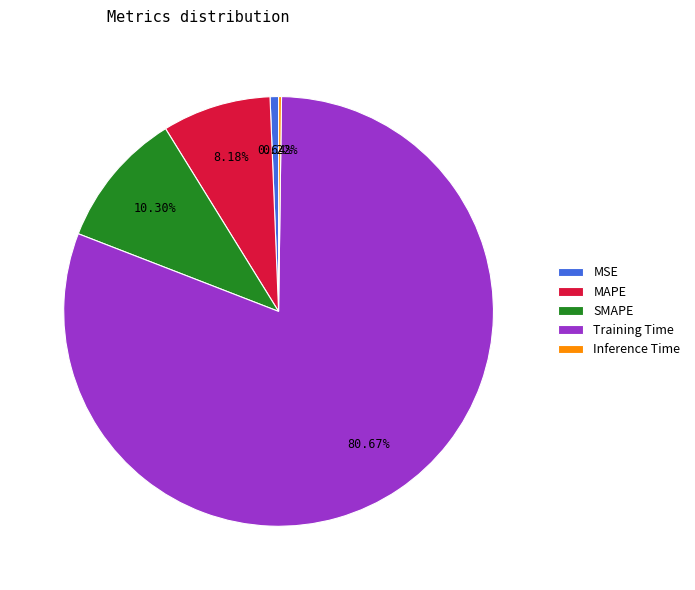

True or false: MSE accounts for 1% of the total.

True